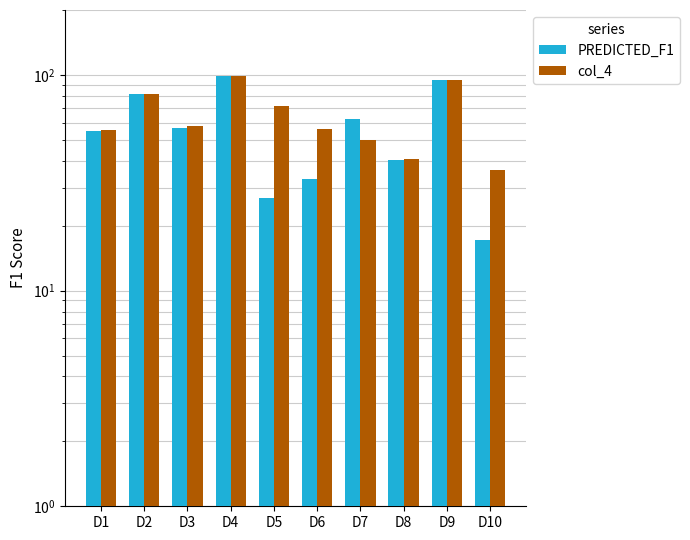

Which label corresponds to the smallest value in the chart?

D10